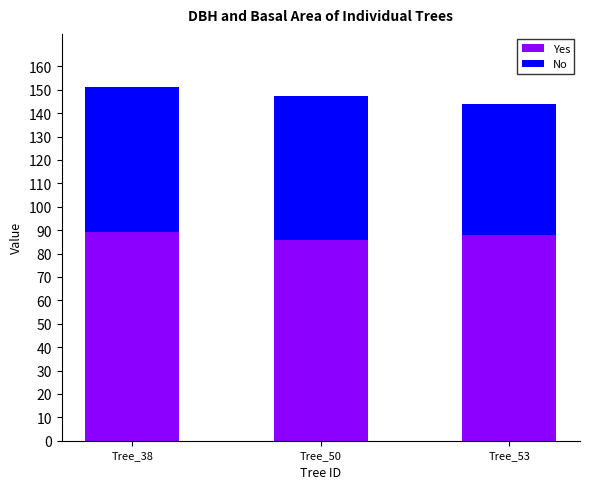

What is the highest value of the Yes series?

89.0